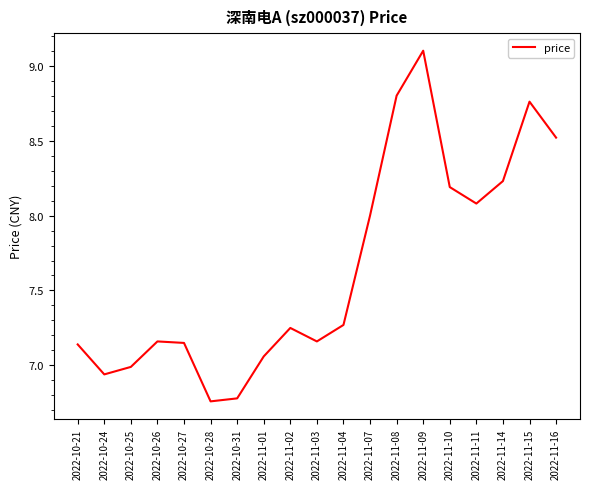

What is the sum of the values at 2022-10-21 and 2022-11-03?

14.3